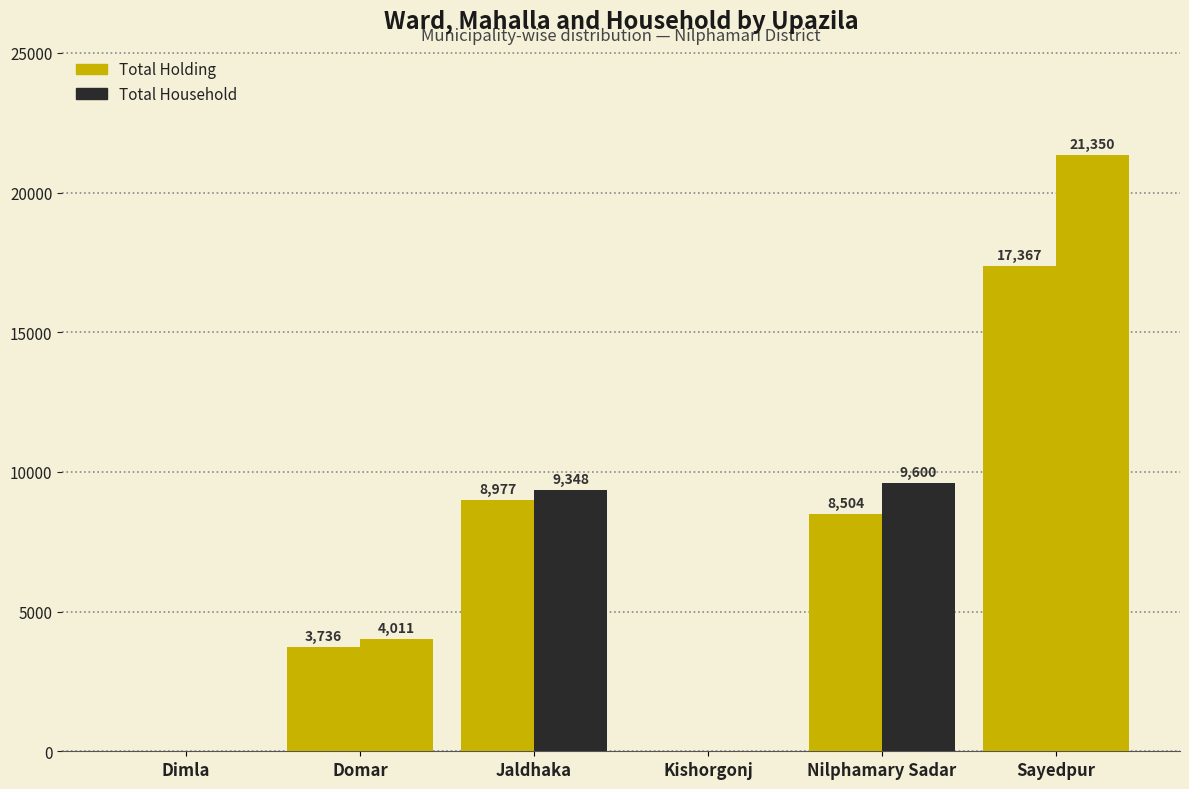

Which series has the largest total across all categories?

Total Household